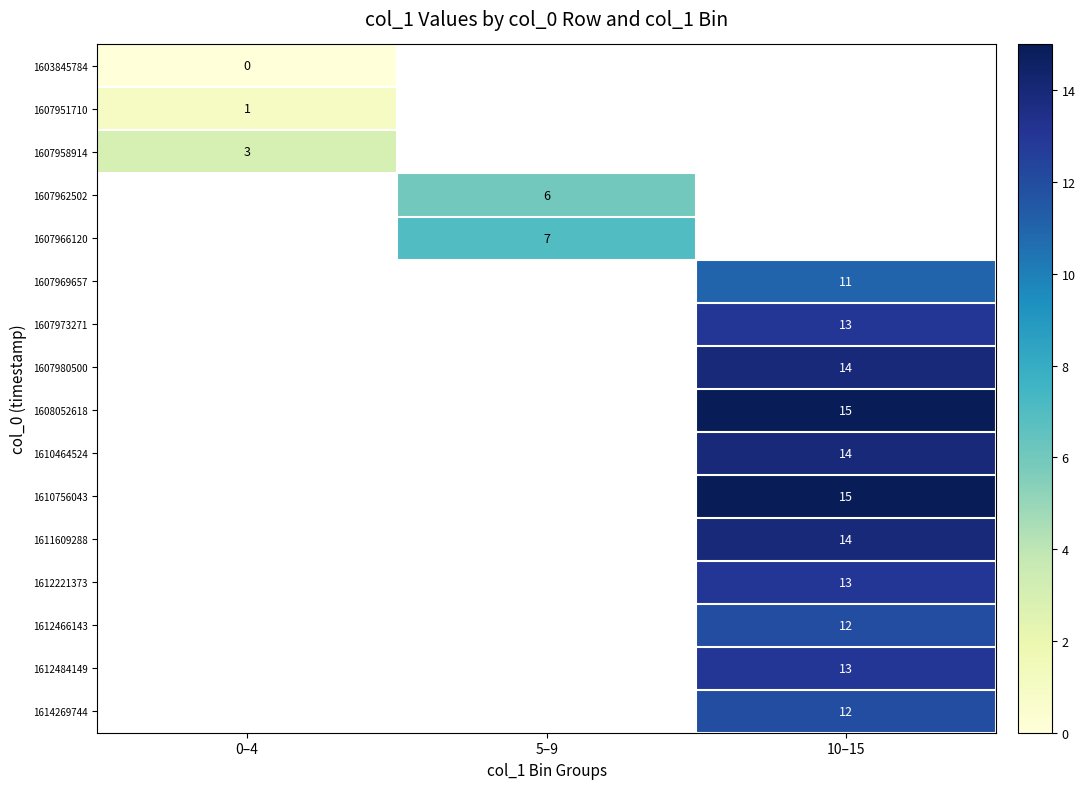

The 1607980500 series shows 24 at 10–15. True or false?

False